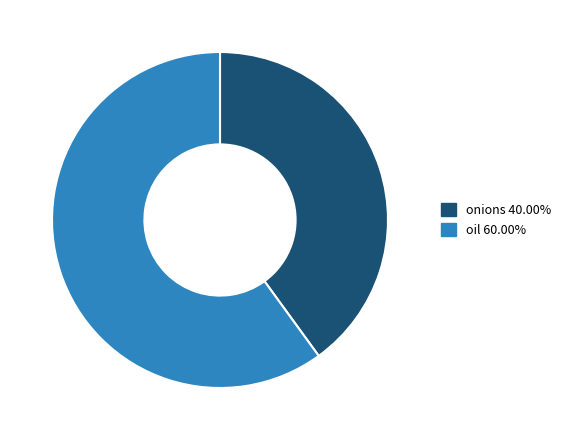

Is the sum of oil 60.00% and onions 40.00% greater than half?

Yes